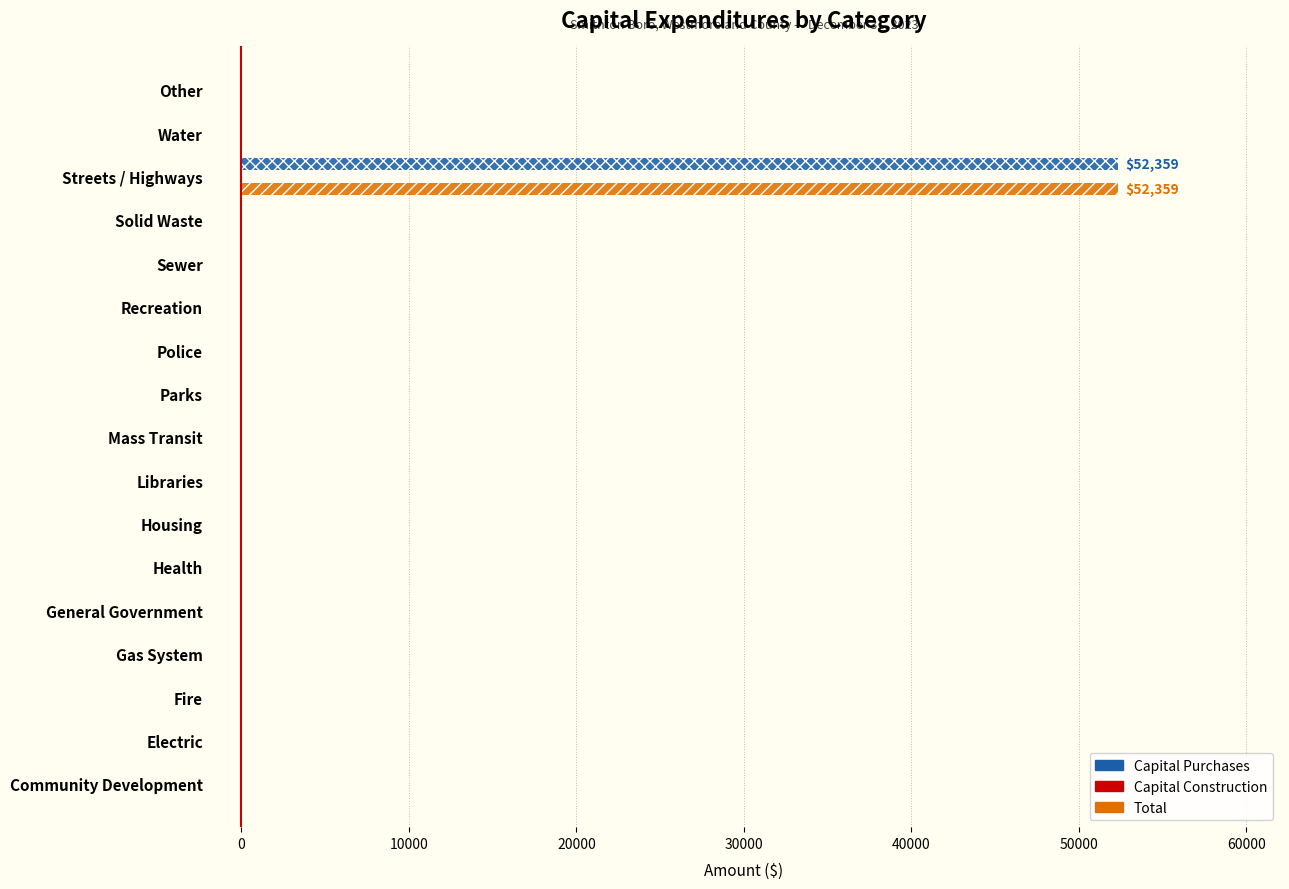

What is the sum of all Capital Purchases values?

52359.0